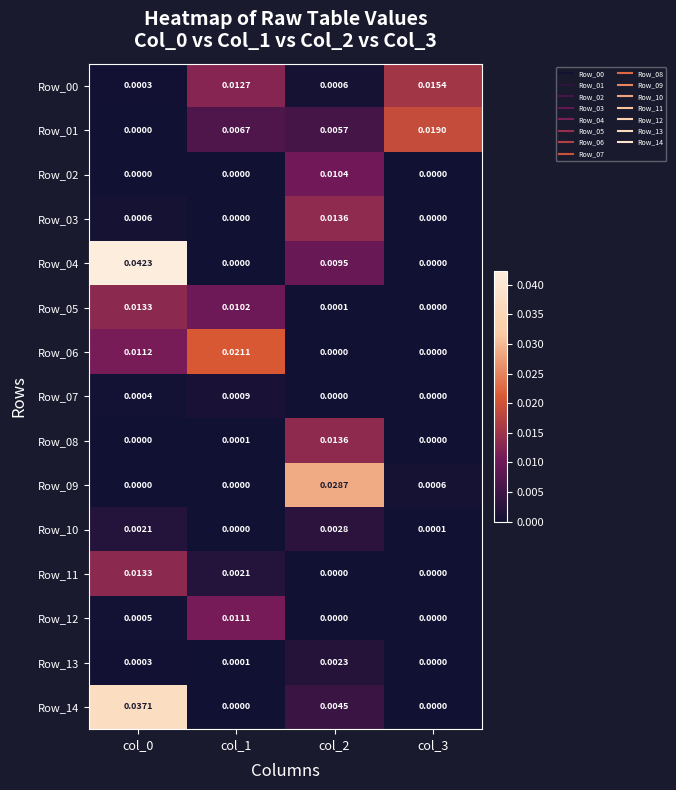

How many data points does each series have?

4